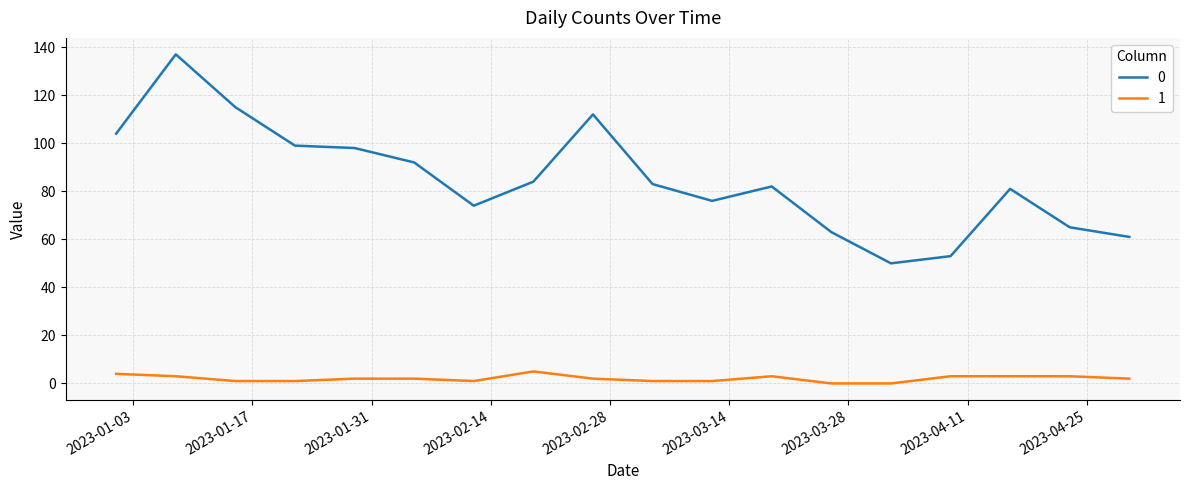

What is the difference between the second highest and minimum values in the 0 series?

65